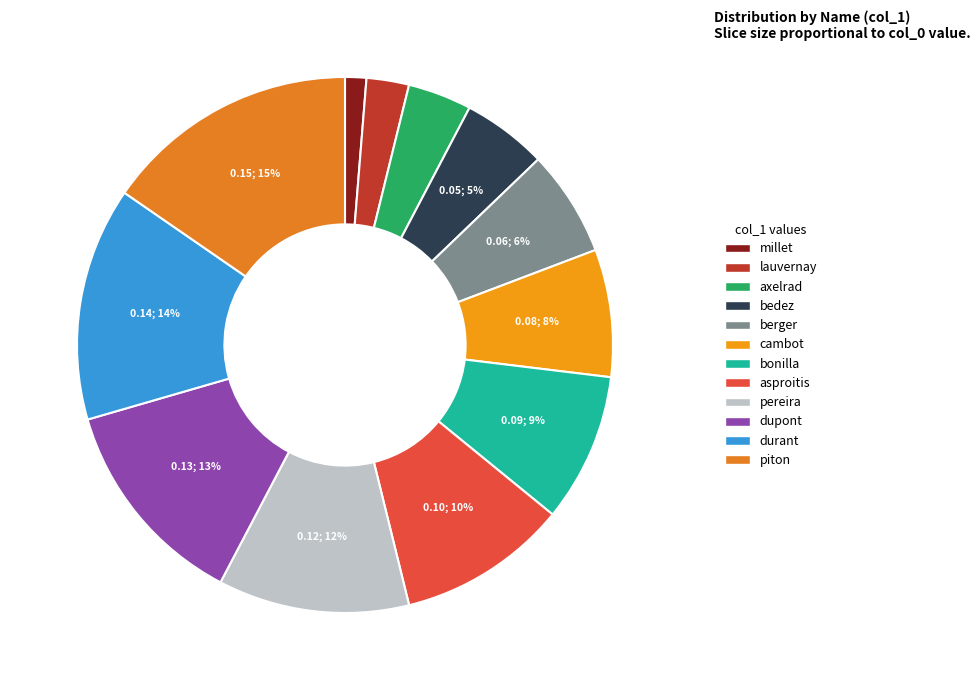

Is there a majority slice in this chart?

No